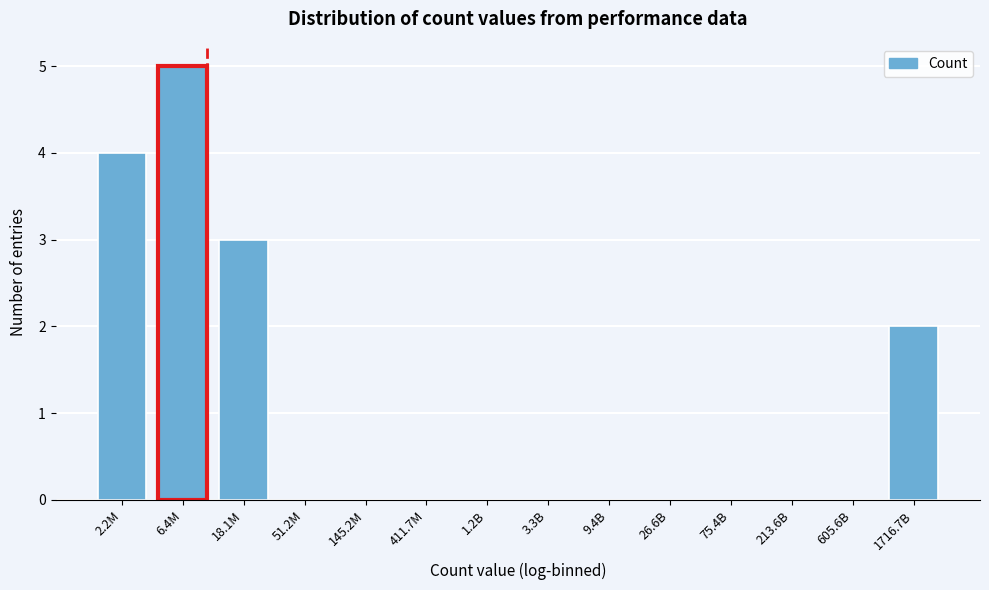

Reading left to right, list all the values displayed in this chart.

2.2M=4	6.4M=5	18.1M=3	51.2M=0	145.2M=0	411.7M=0	1.2B=0	3.3B=0	9.4B=0	26.6B=0	75.4B=0	213.6B=0	605.6B=0	1716.7B=2